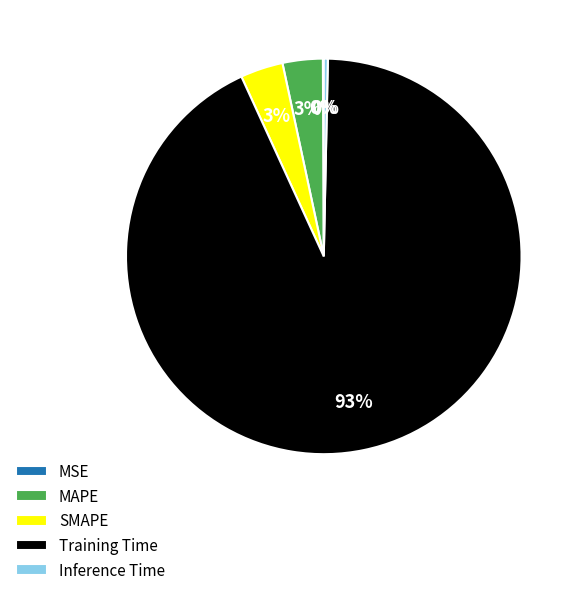

What percentage is the MAPE slice, to the nearest percent?

3%